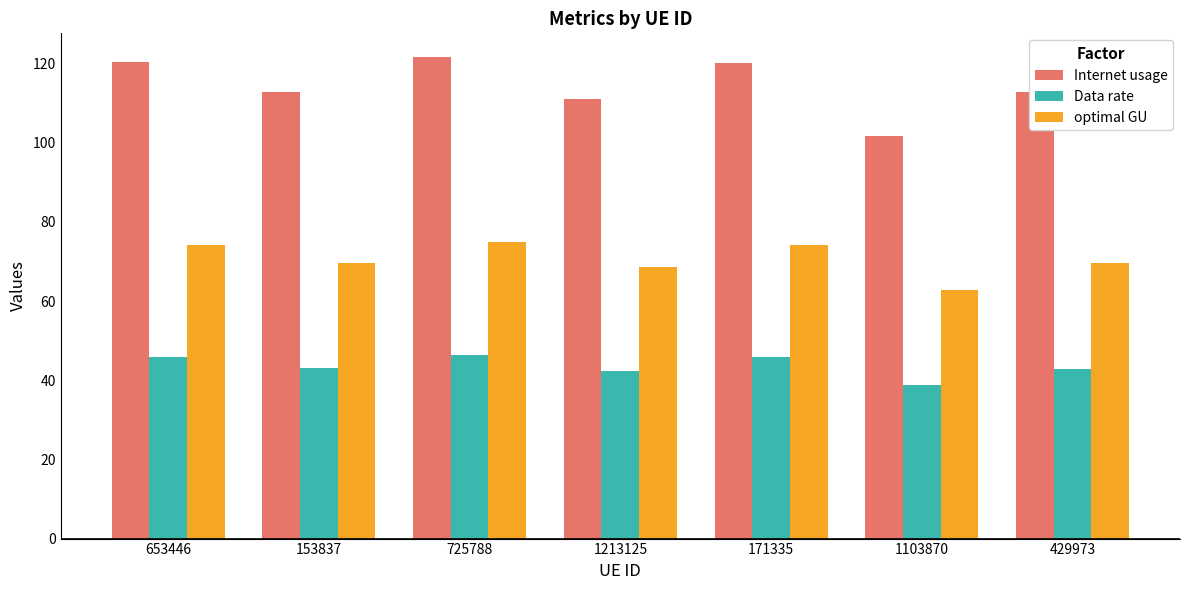

How many groups of bars are there?

7